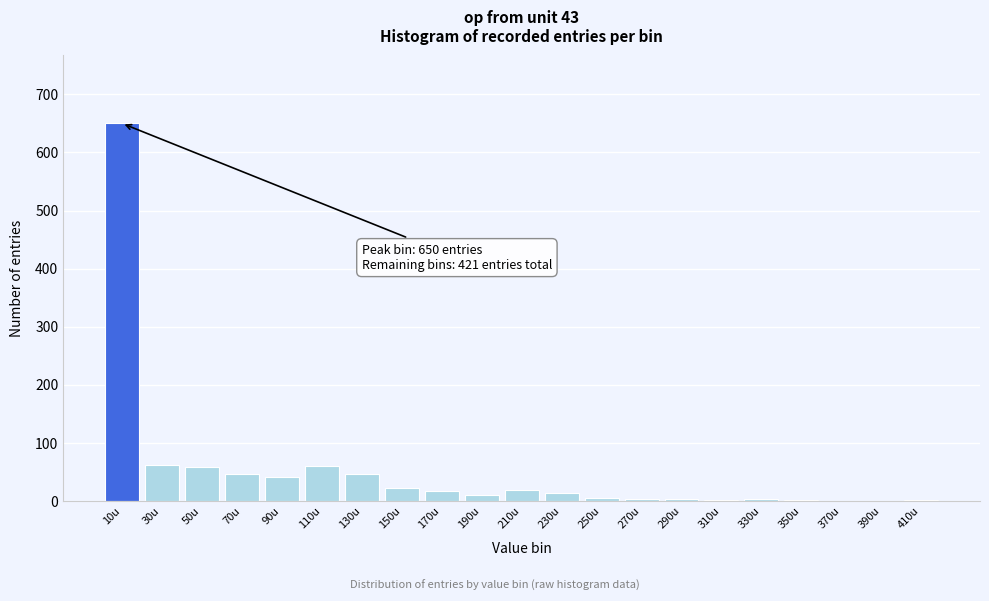

The value at 30u is 104. True or false?

False